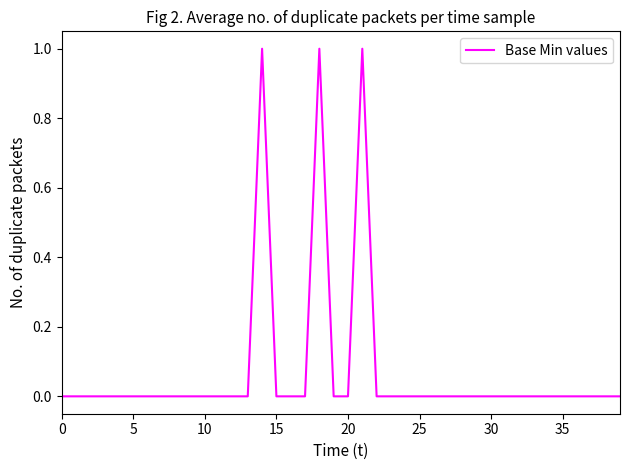

Does the chart have visible grid lines?

No